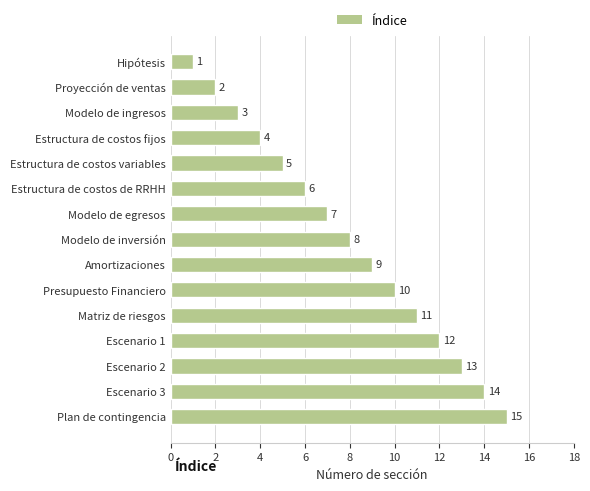

List the labels in order of value, smallest first.

Hipótesis, Proyección de ventas, Modelo de ingresos, Estructura de costos fijos, Estructura de costos variables, Estructura de costos de RRHH, Modelo de egresos, Modelo de inversión, Amortizaciones, Presupuesto Financiero, Matriz de riesgos, Escenario 1, Escenario 2, Escenario 3, Plan de contingencia